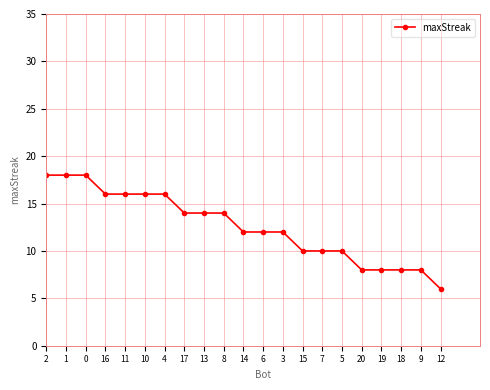

Count the number of data series in this chart.

1